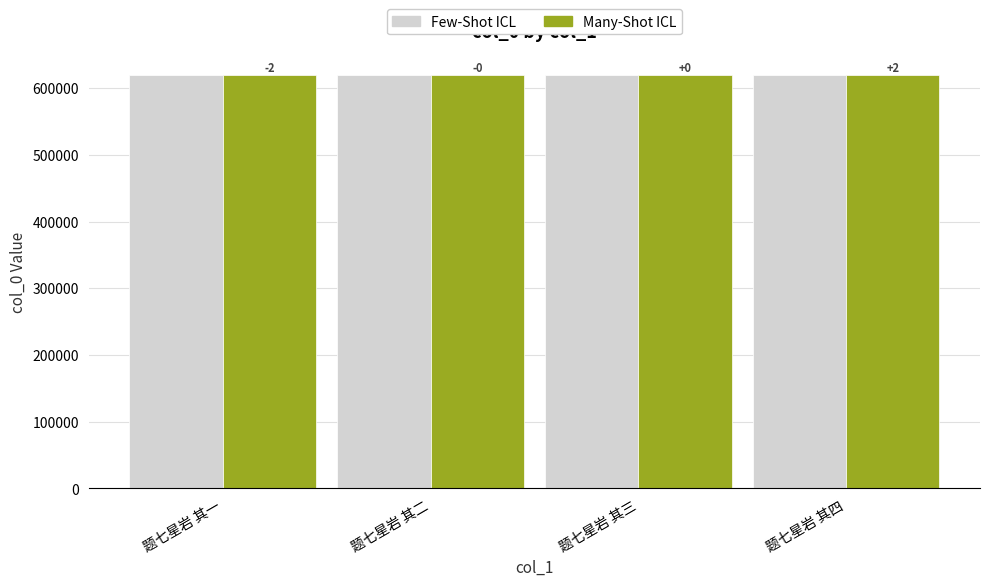

What are all the series names shown in the legend?

Few-Shot ICL, Many-Shot ICL